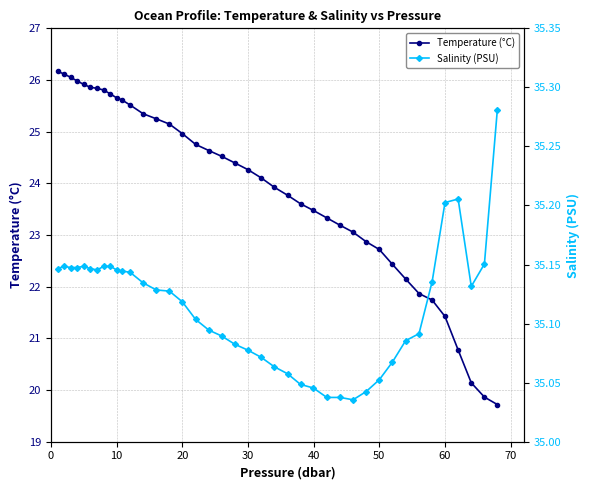

True or false: Salinity (PSU) and Temperature (°C) intersect in this chart.

False